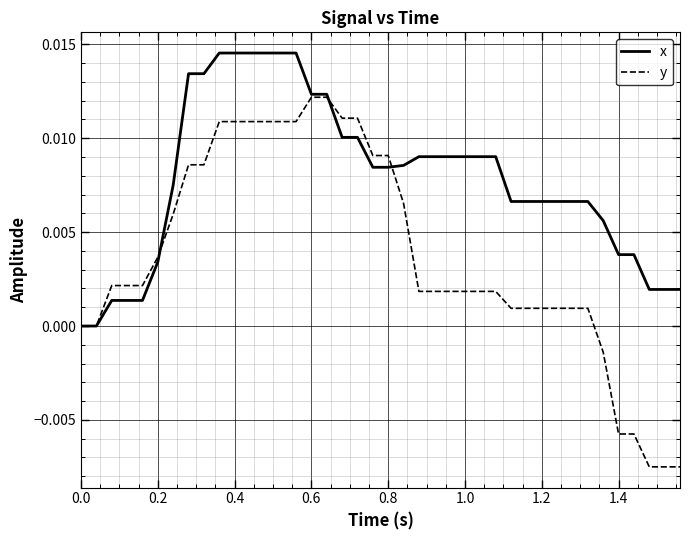

Which series has the largest range (max minus min)?

y